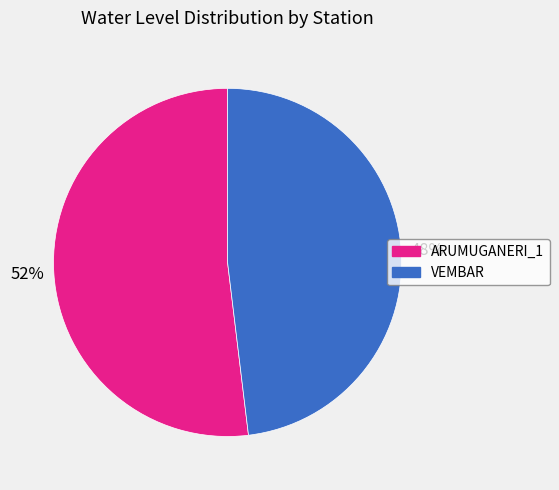

Which has a higher value, ARUMUGANERI_1 or VEMBAR?

ARUMUGANERI_1